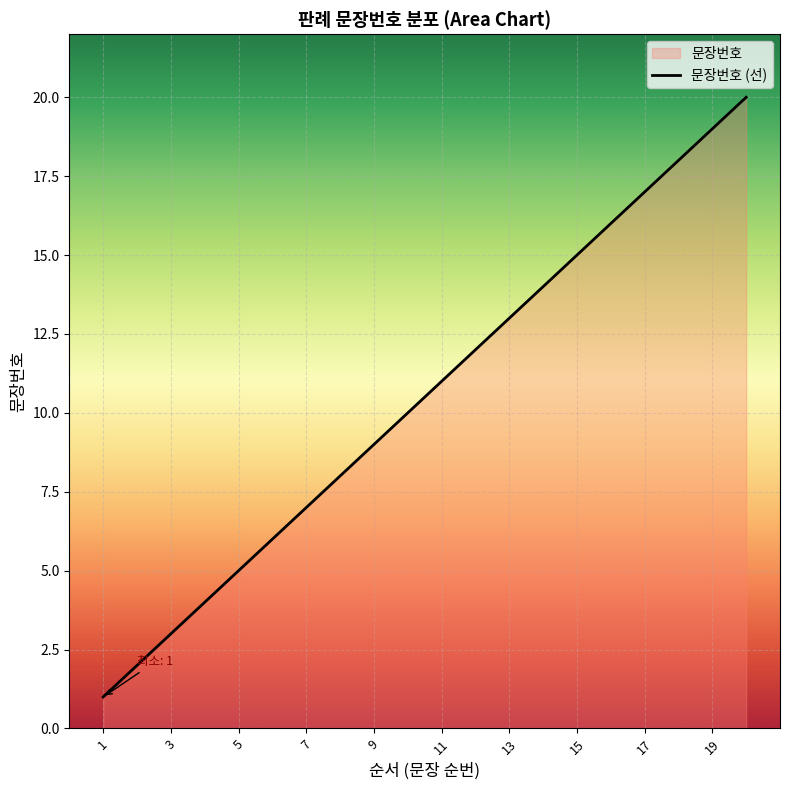

The value at 6 is 8. True or false?

False